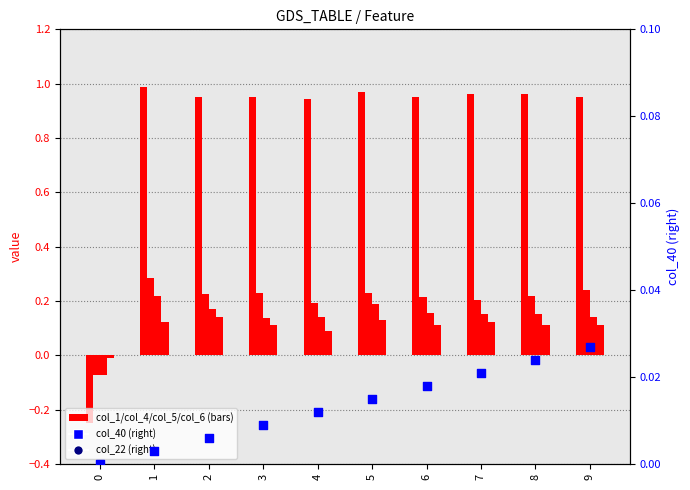

Which series contains the lowest Y value?

col_1